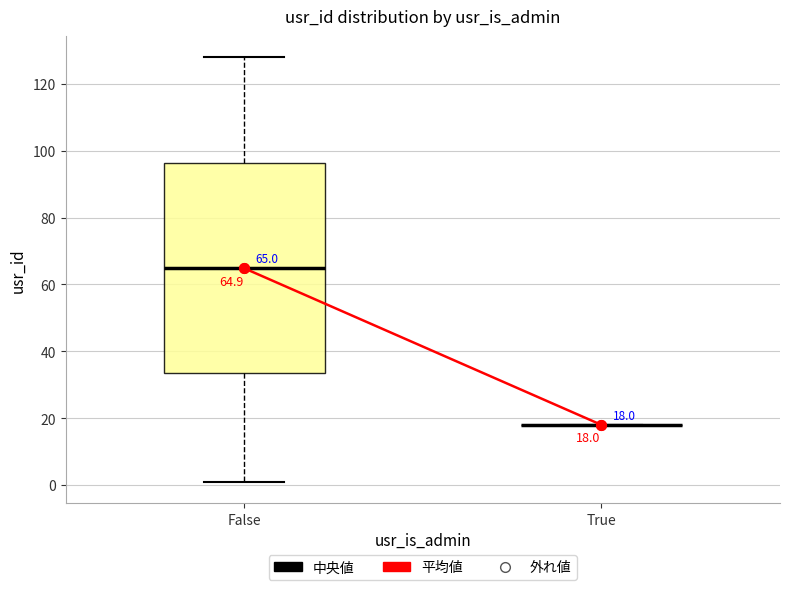

Comparing the boxes themselves (not the whiskers), which one is the tallest?

False